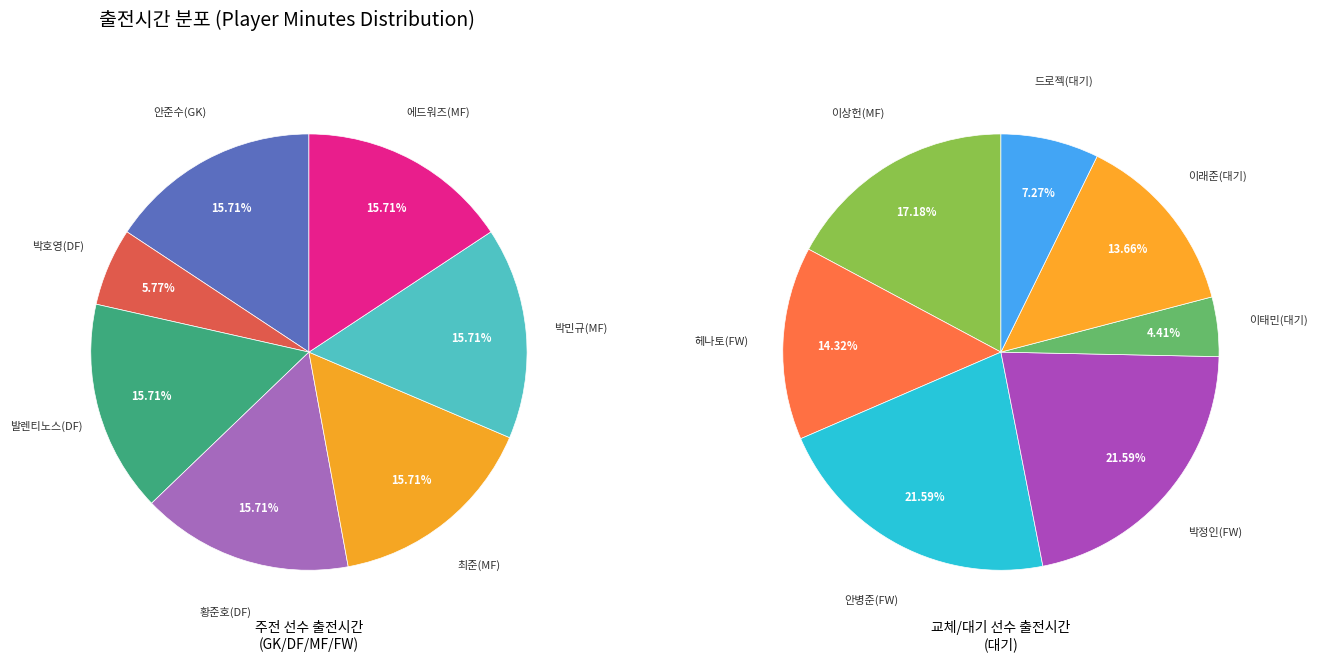

Is there a majority slice in this chart?

No